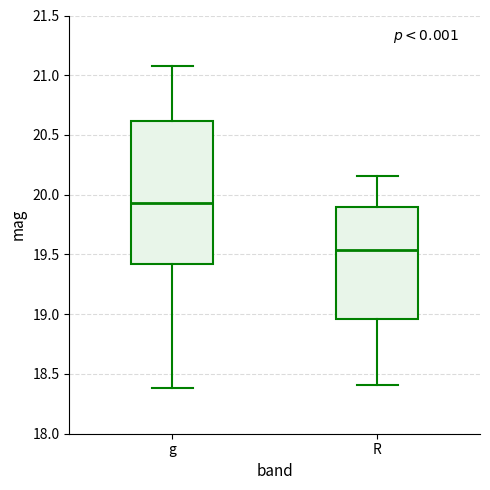

Reading left to right, read every box against the y-axis: the position of its median line, the range the box covers, and the ends of its whiskers. The values are not printed on the chart, so give them approximately, as read against the axis.

g: median 19.95, box 19.40 to 20.60, whiskers 18.40 to 21.10
R: median 19.55, box 18.95 to 19.90, whiskers 18.40 to 20.15